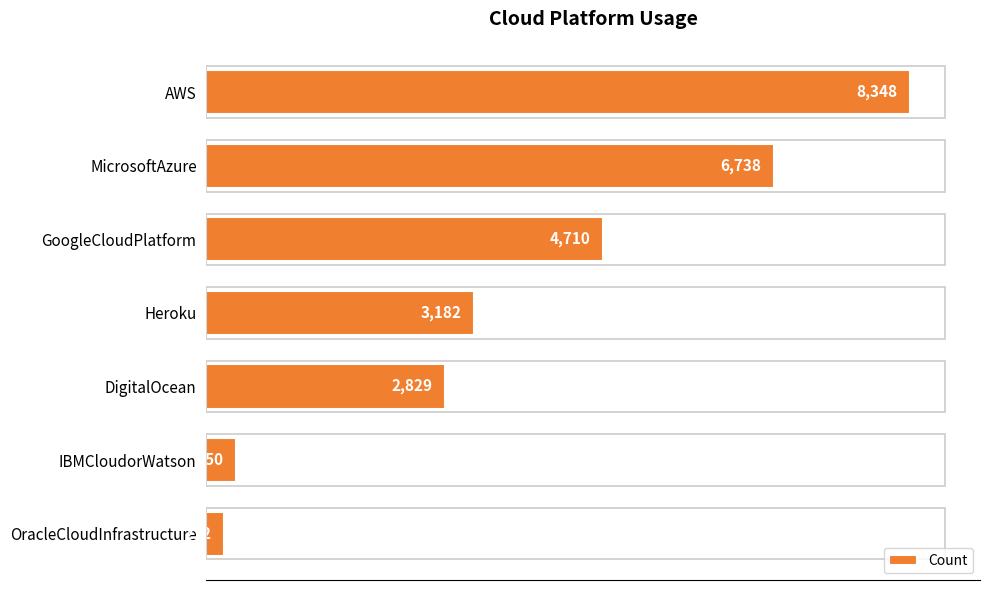

How many distinct data groups are displayed?

1